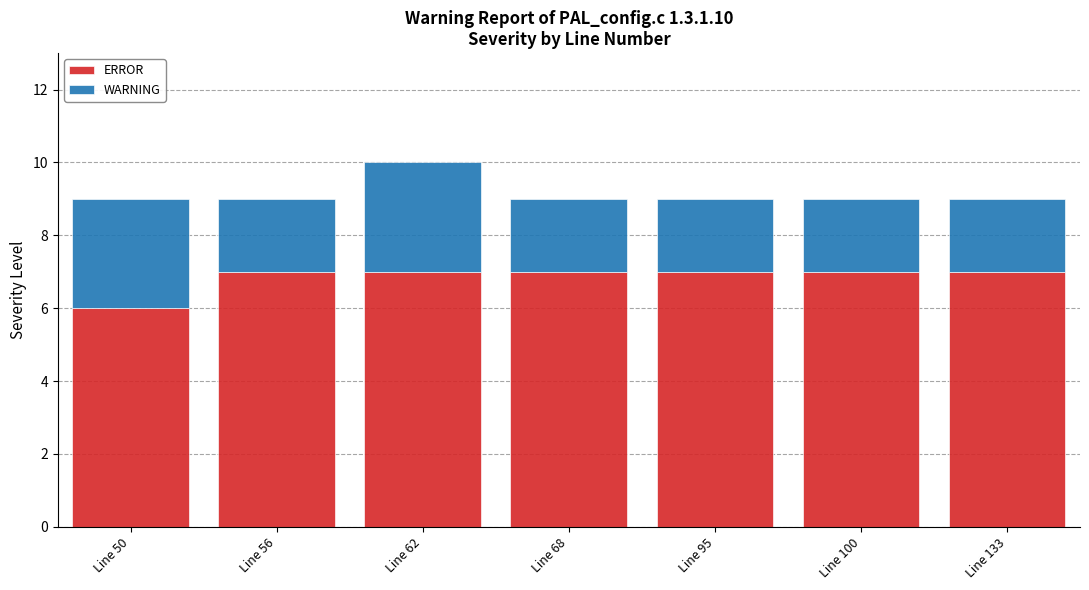

At which category is the sum across all series the highest?

Line 62